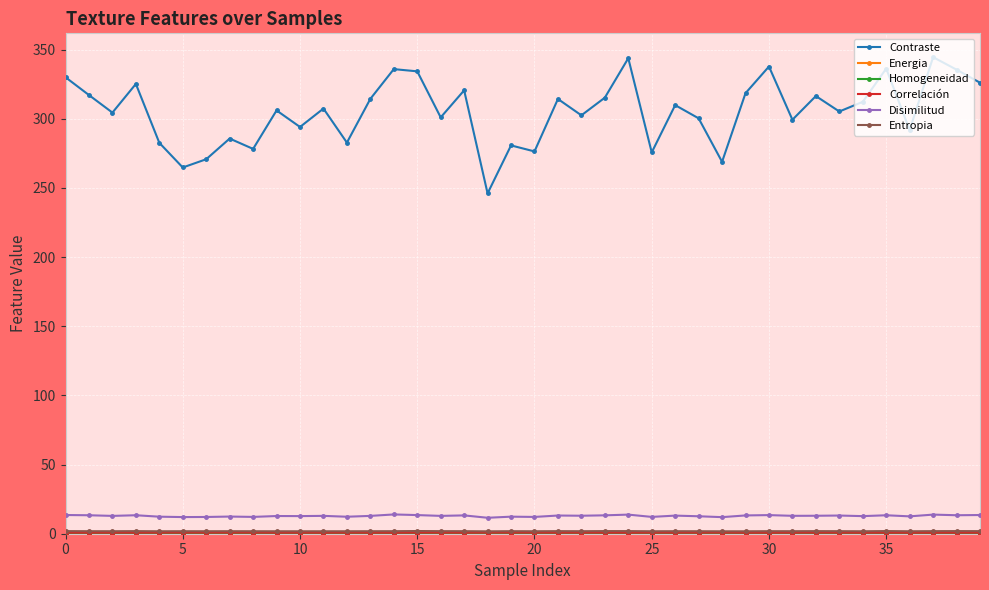

Which series has the largest range (max minus min)?

Contraste